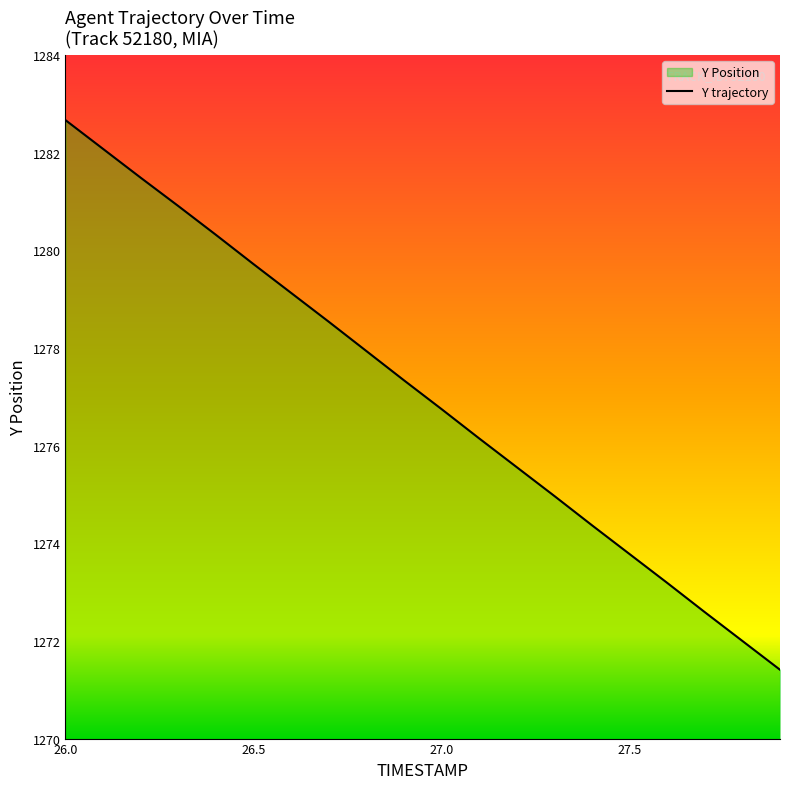

What is the change in value from 27.5 to 27.9?

-2.4